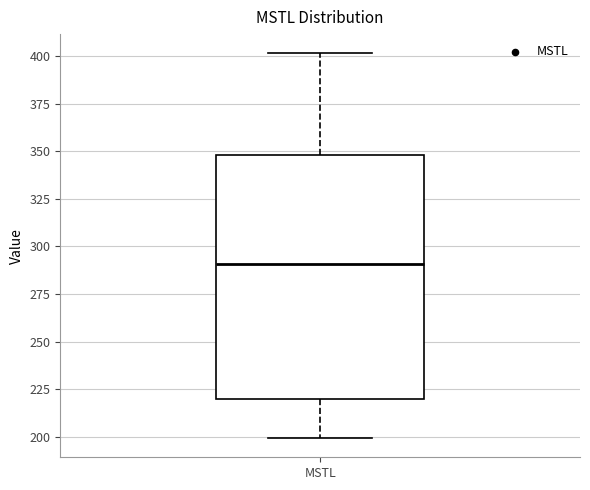

Read this box plot against the y-axis: the position of the median line, the range covered by the box, and the ends of both whiskers. The values are not printed on the chart, so give them approximately, as read against the axis.

median 290, box 220 to 350, whiskers 200 to 400